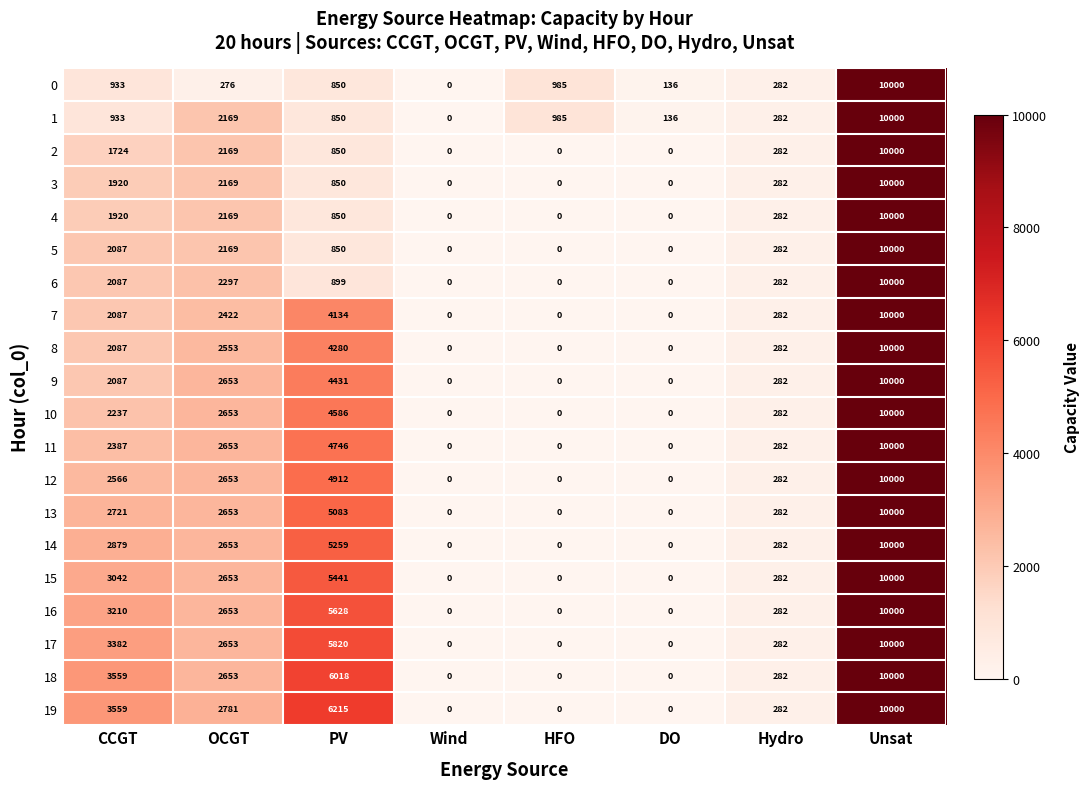

At which category is the sum across all series the highest?

Unsat